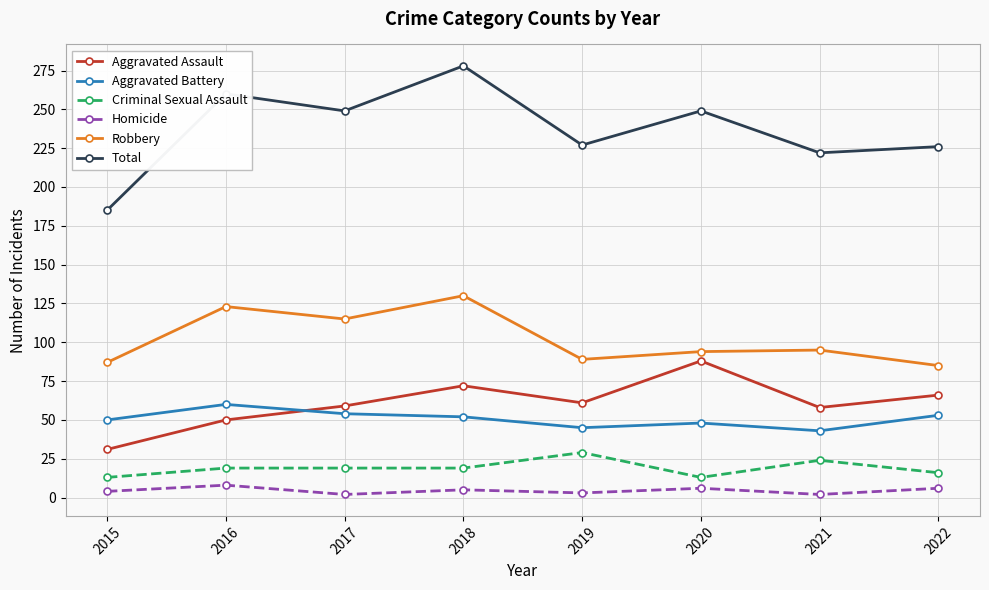

At which label does Aggravated Assault first exceed 61?

2018